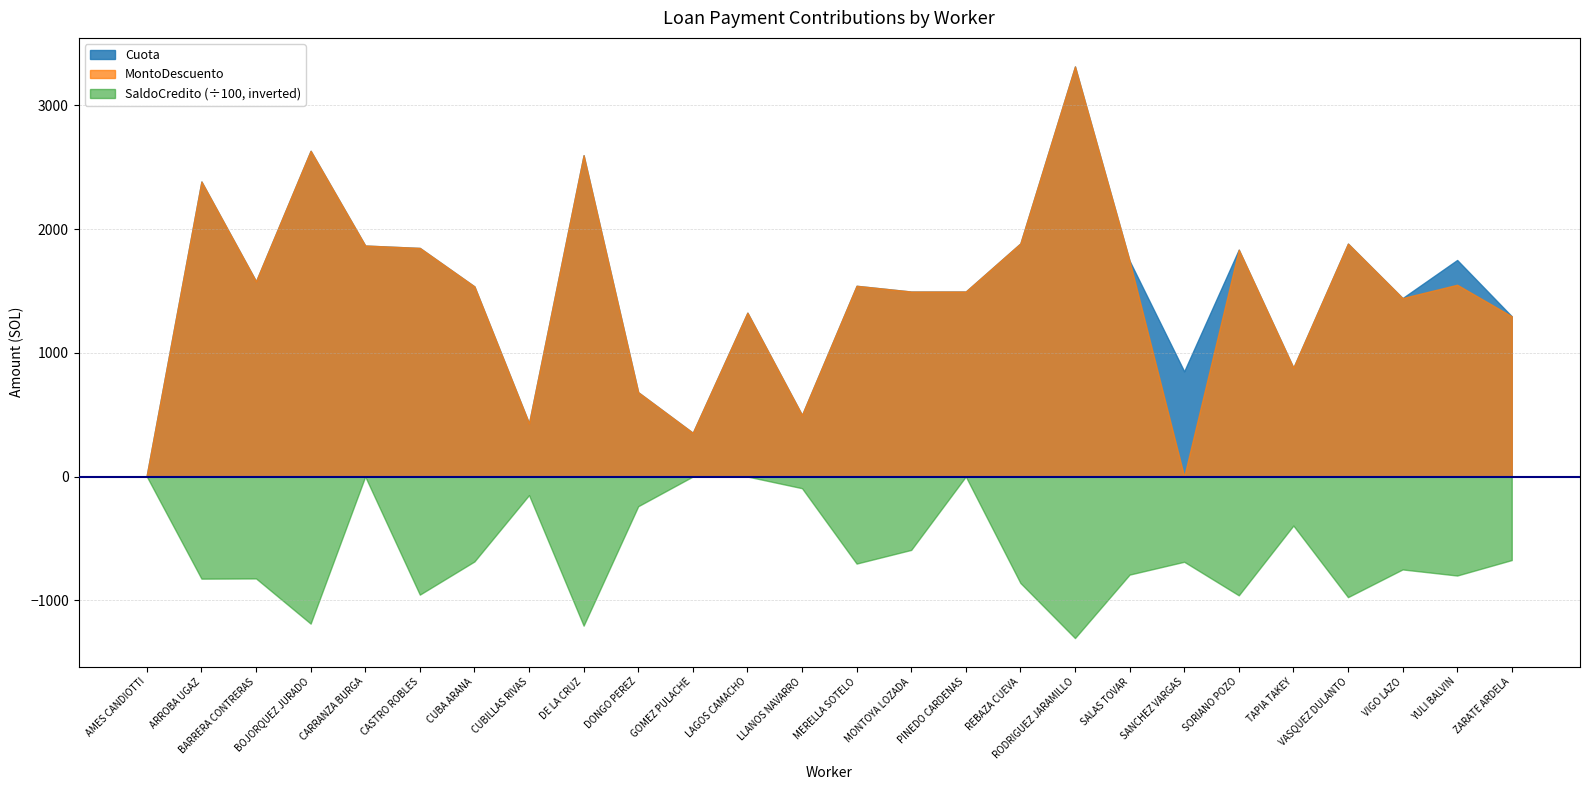

What is the spread (max minus min) of values at BARRERA CONTRERAS?

80771.9